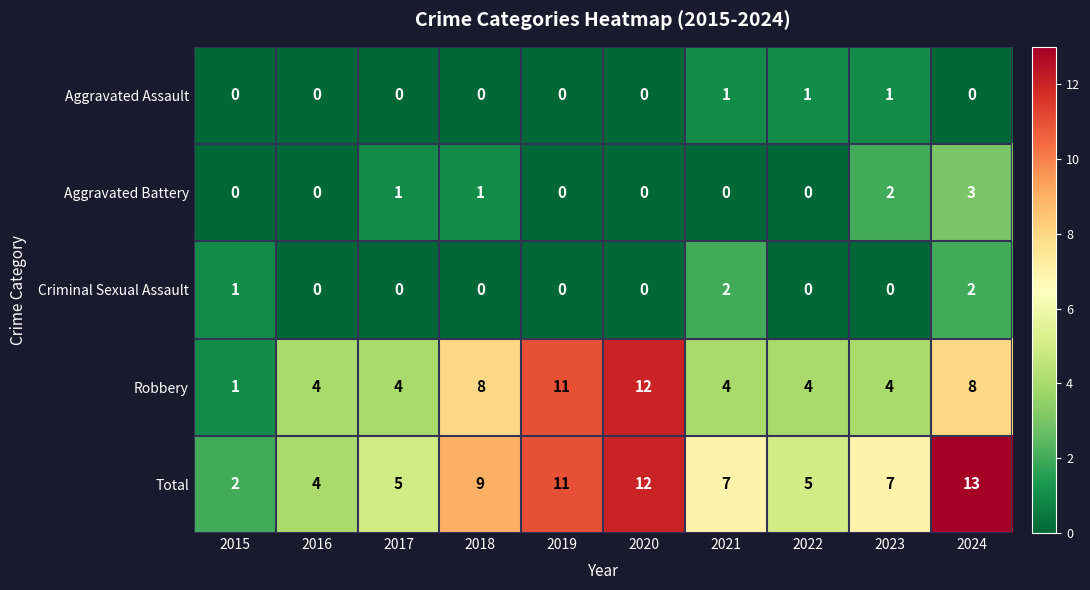

Count the Aggravated Assault values in the range 0 to 1.

10